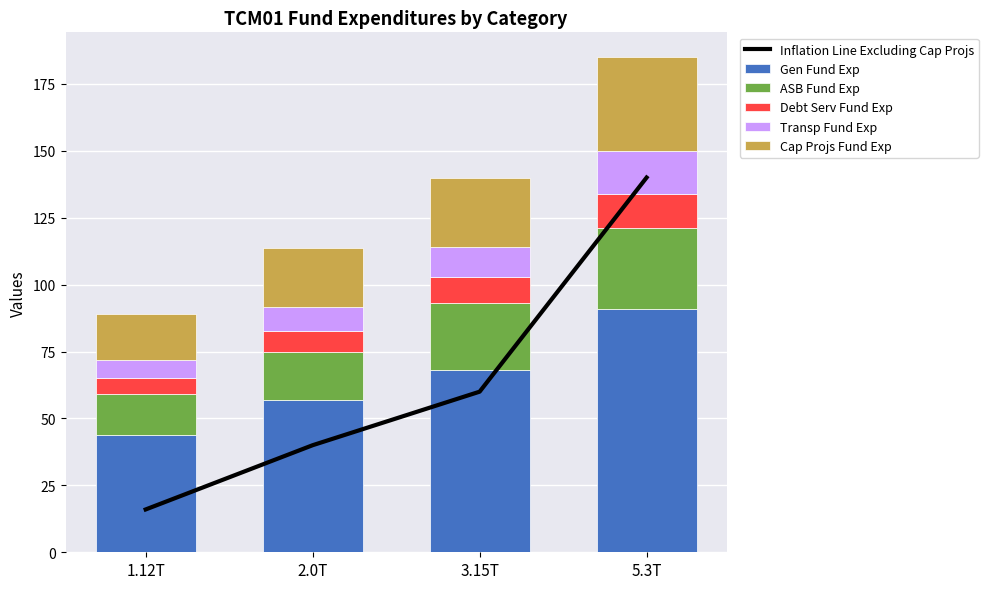

What is the difference between the ASB Fund Exp values at 2.0T and 5.3T?

12.0